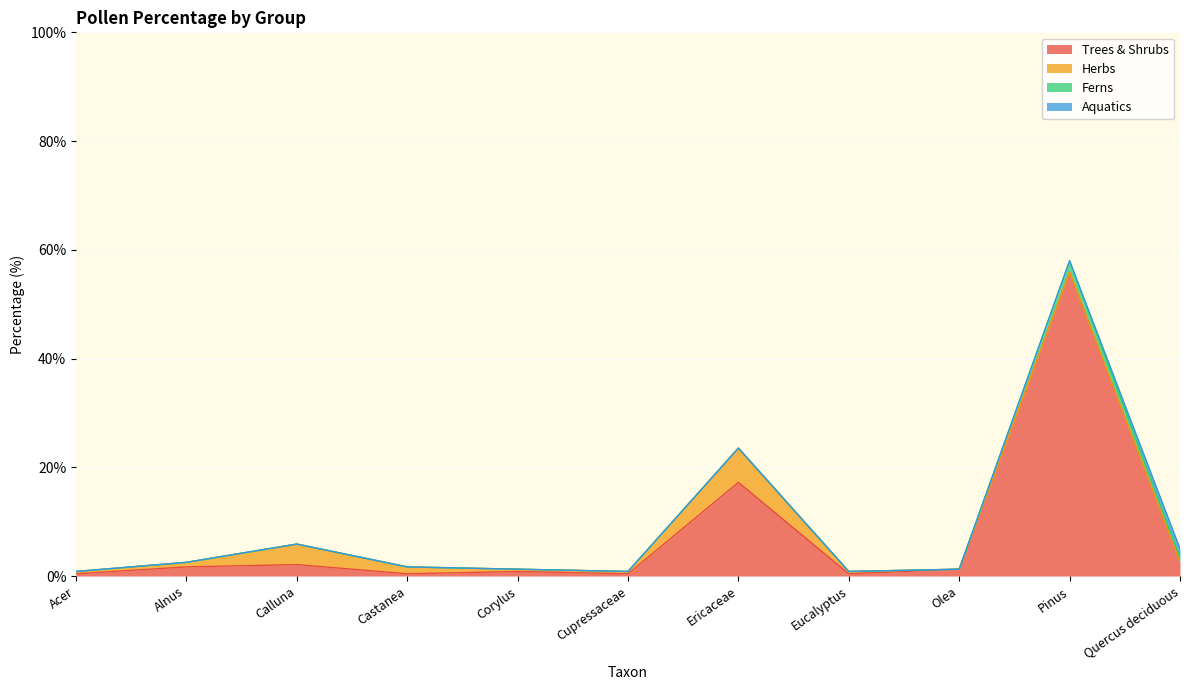

True or false: Aquatics and Ferns intersect in this chart.

True